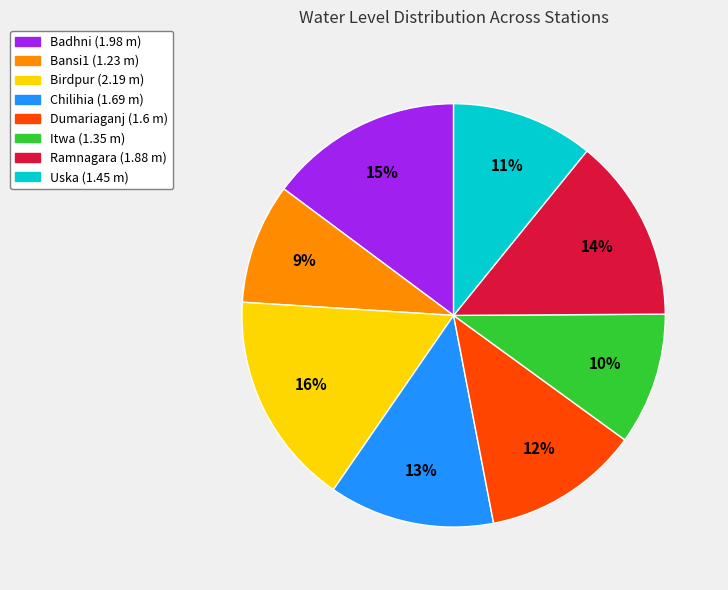

Does Bansi1 represent more than half of the total?

No